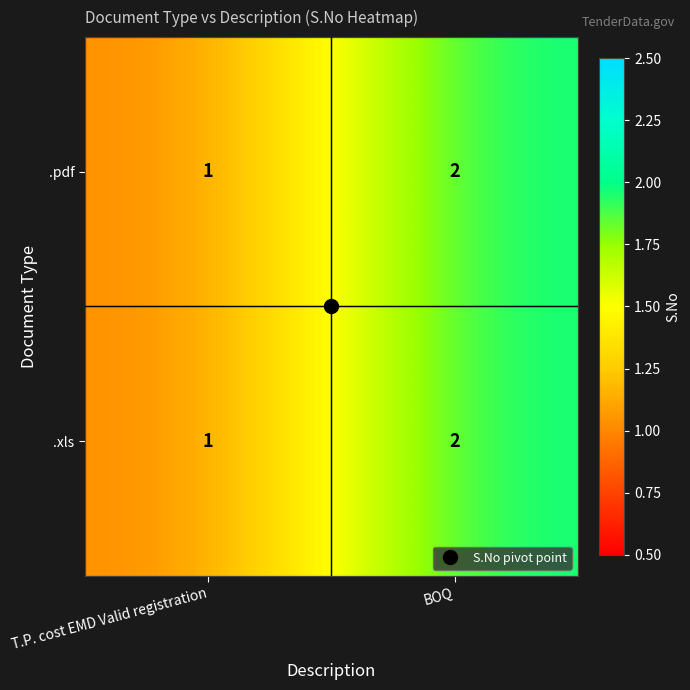

What is the sum of all .xls values?

3